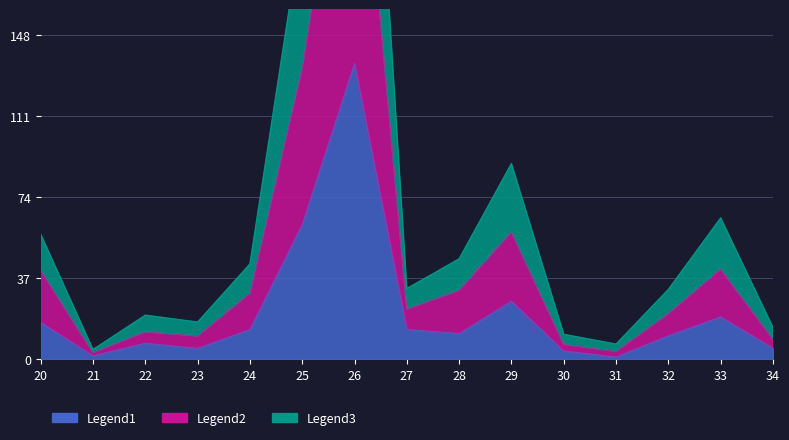

Reading left to right, extract all data points from this chart.

2021: 16.9	1.6	7.3	5.0	13.6	61.6	135.2	13.6	11.8	26.5	3.8	1.0	10.7	19.4	5.1
2018: 40.7	3.0	12.6	10.6	30.2	133.3	285.2	22.9	31.5	58.2	6.8	3.5	20.9	41.2	9.2
2022: 57.1	4.4	20.1	17.0	43.5	198.9	410.0	32.3	45.9	89.5	11.4	6.9	31.9	64.6	14.5